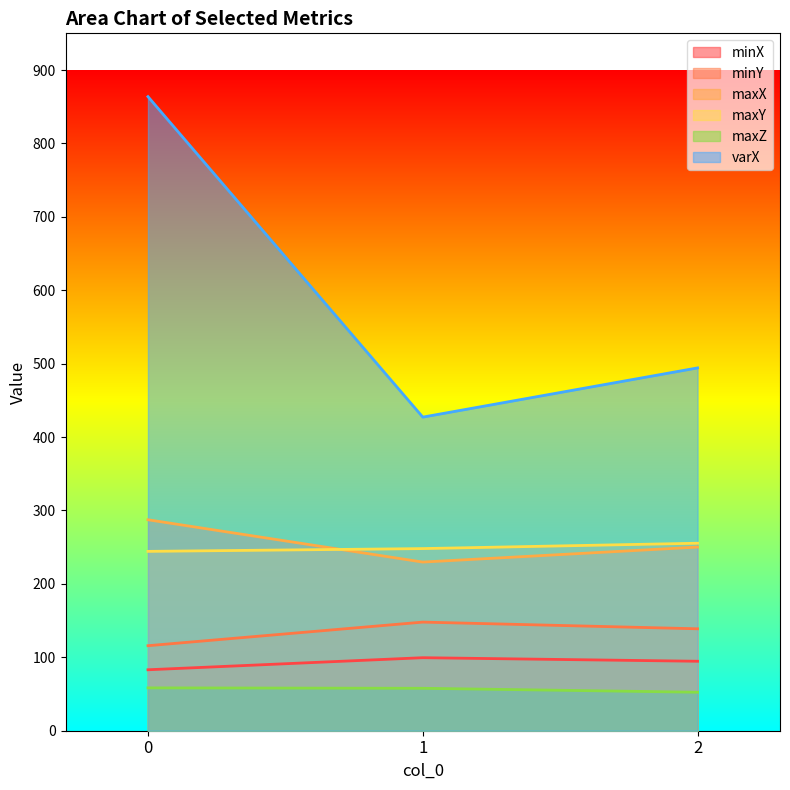

What is the value of the varX point at the 1st from the left?

863.8